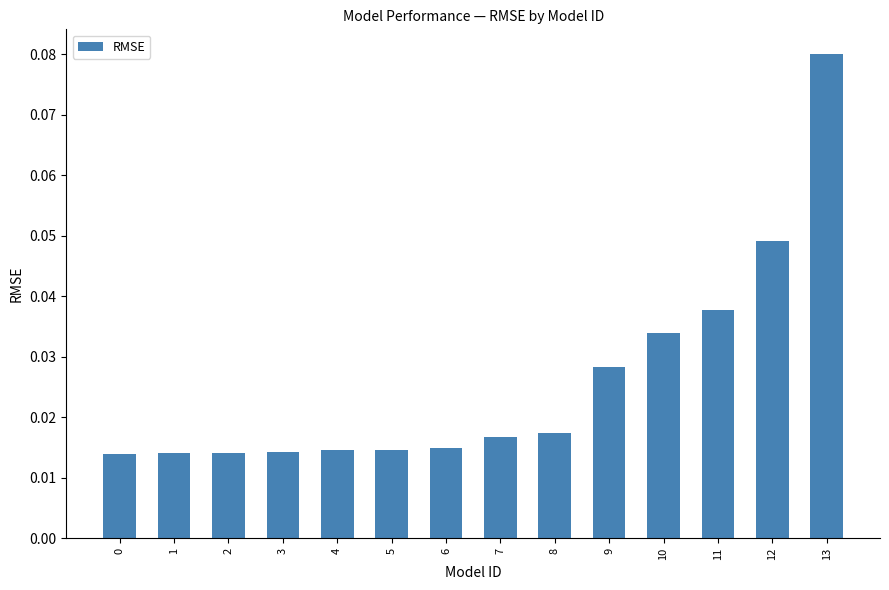

How many bars are there in total?

14